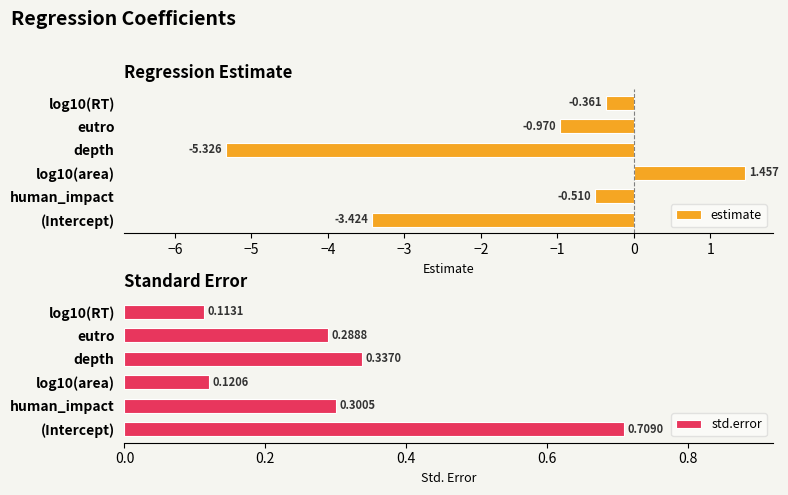

Rank the series by their maximum value, from highest to lowest.

estimate, std.error